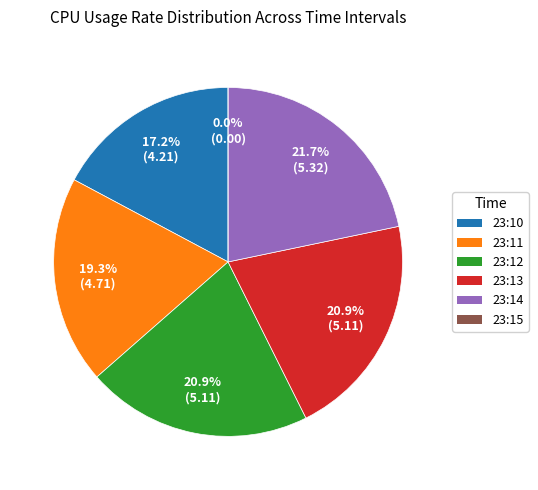

Which slice is the largest?

23:14